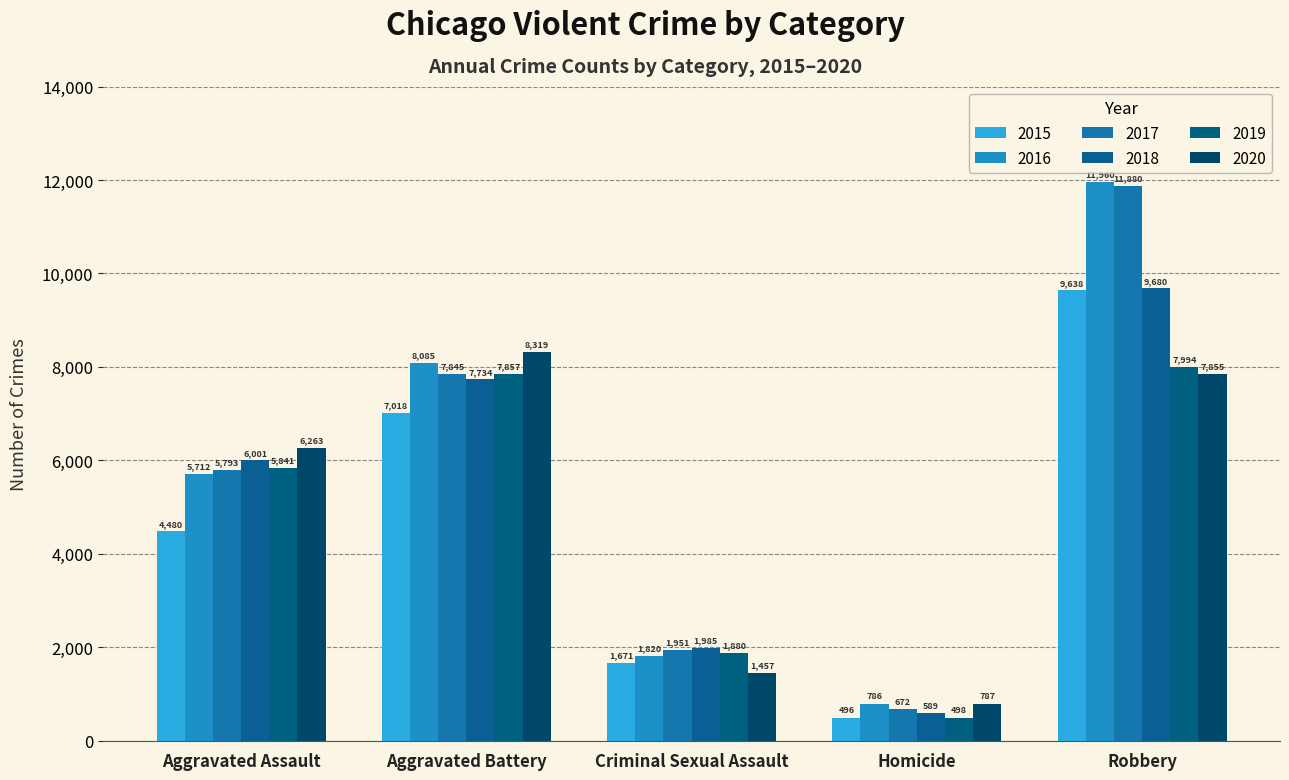

Reading left to right, what are all the values shown in this chart?

2015: Aggravated Assault=4480	Aggravated Battery=7018	Criminal Sexual Assault=1671	Homicide=496	Robbery=9638
2016: Aggravated Assault=5712	Aggravated Battery=8085	Criminal Sexual Assault=1820	Homicide=786	Robbery=11960
2017: Aggravated Assault=5793	Aggravated Battery=7845	Criminal Sexual Assault=1951	Homicide=672	Robbery=11880
2018: Aggravated Assault=6001	Aggravated Battery=7734	Criminal Sexual Assault=1985	Homicide=589	Robbery=9680
2019: Aggravated Assault=5841	Aggravated Battery=7857	Criminal Sexual Assault=1880	Homicide=498	Robbery=7994
2020: Aggravated Assault=6263	Aggravated Battery=8319	Criminal Sexual Assault=1457	Homicide=787	Robbery=7855